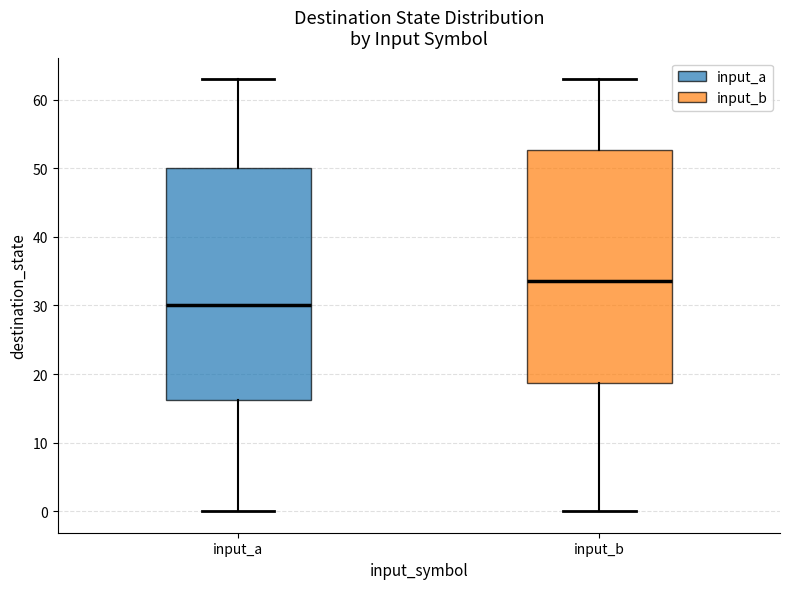

Reading left to right, transcribe this box plot: for each box, give where its median line is, the range the box spans, and where its two whiskers end, as read against the y-axis. The values are not printed on the chart, so give them approximately, as read against the axis.

input_a: median 30, box 16 to 50, whiskers 0 to 63
input_b: median 34, box 19 to 53, whiskers 0 to 63